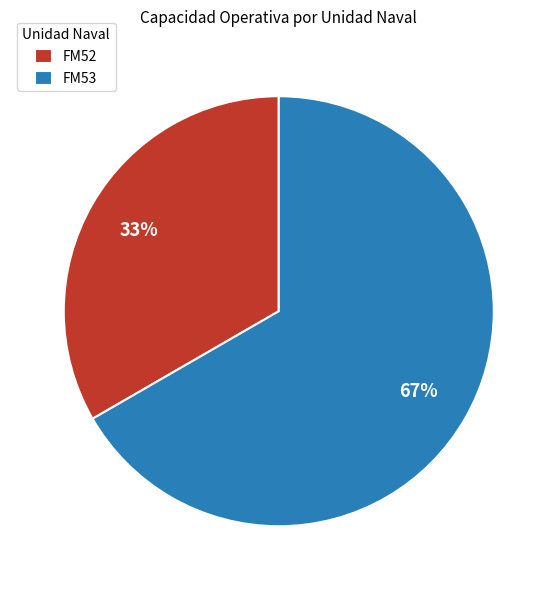

Is there any slice that represents more than half of the pie?

Yes